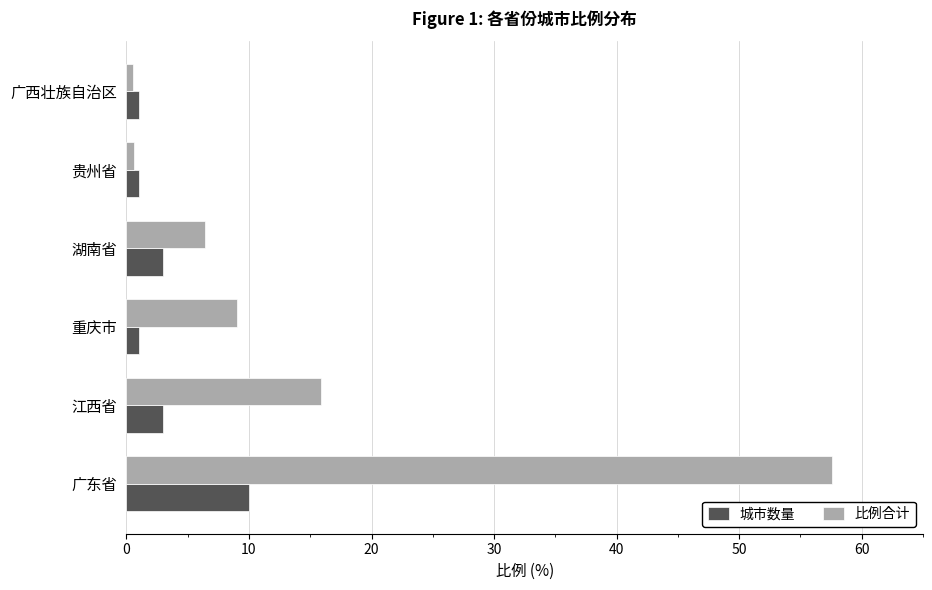

How many values in the 比例合计 series are below 9?

3